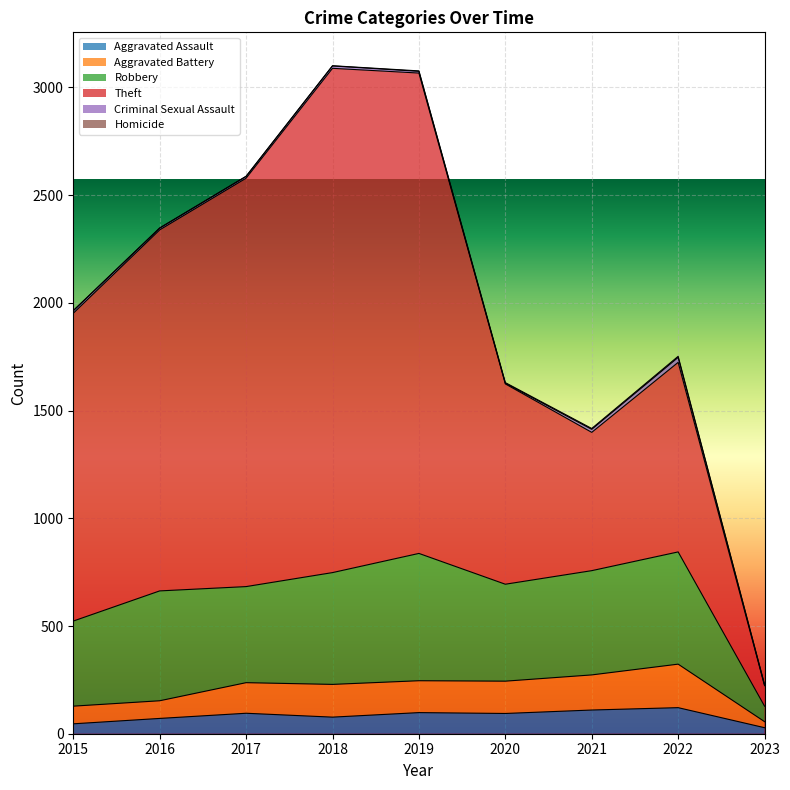

Where is Homicide nearest to the value 2?

2019